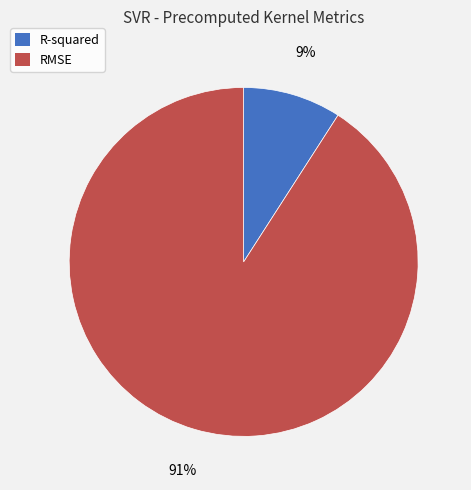

Which category has the biggest portion of the pie?

RMSE